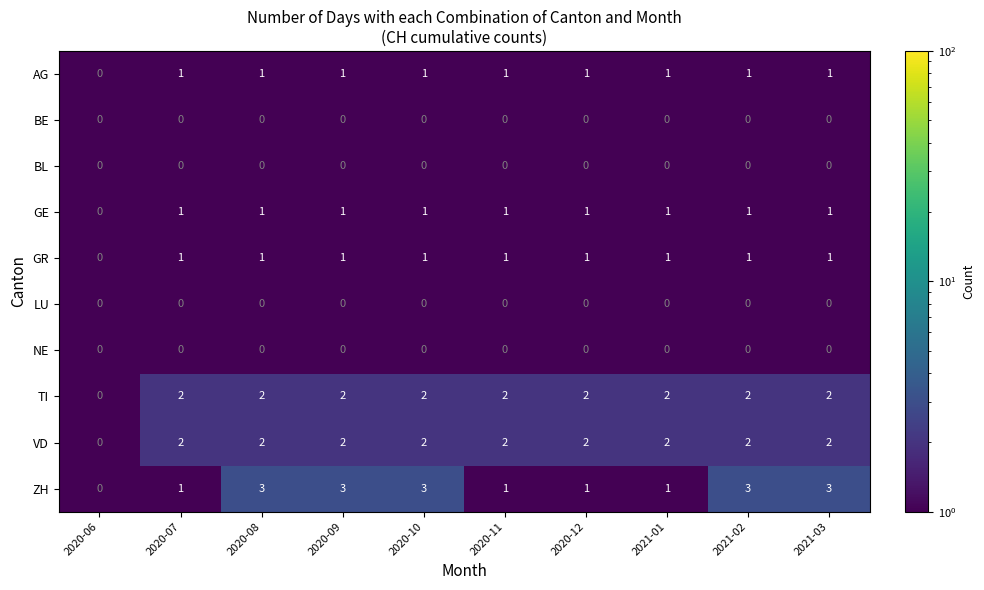

Between 2020-10 and 2020-12, which series saw the biggest shift?

ZH